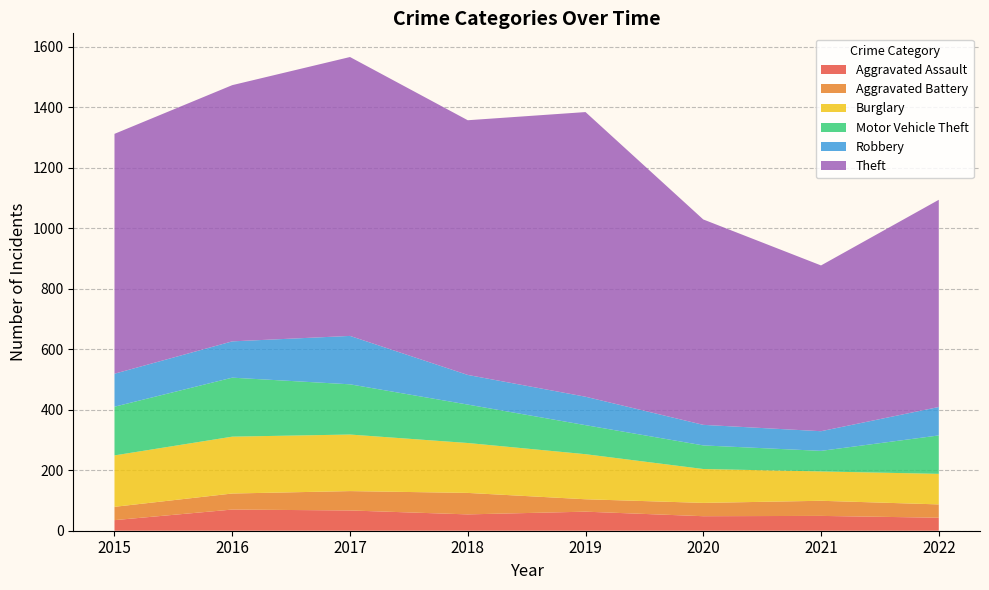

Reading right to left, extract all data points from this chart.

Aggravated Assault: 2022=43	2021=49	2020=48	2019=63	2018=54	2017=67	2016=70	2015=35
Aggravated Battery: 2022=44	2021=50	2020=44	2019=41	2018=71	2017=64	2016=53	2015=44
Burglary: 2022=101	2021=97	2020=112	2019=149	2018=165	2017=187	2016=188	2015=170
Motor Vehicle Theft: 2022=127	2021=68	2020=78	2019=96	2018=127	2017=166	2016=195	2015=161
Robbery: 2022=94	2021=65	2020=68	2019=94	2018=98	2017=160	2016=120	2015=109
Theft: 2022=685	2021=548	2020=679	2019=941	2018=842	2017=922	2016=847	2015=793